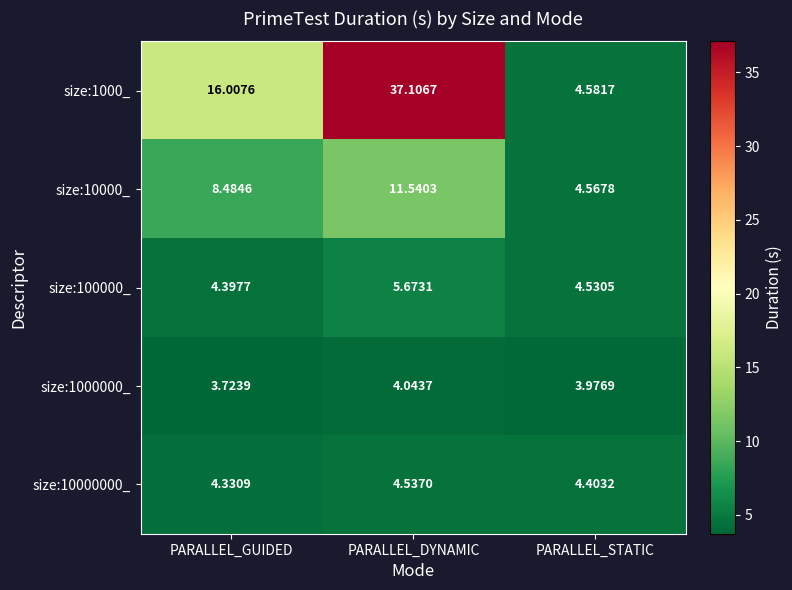

At which category is the sum across all series the highest?

PARALLEL_DYNAMIC